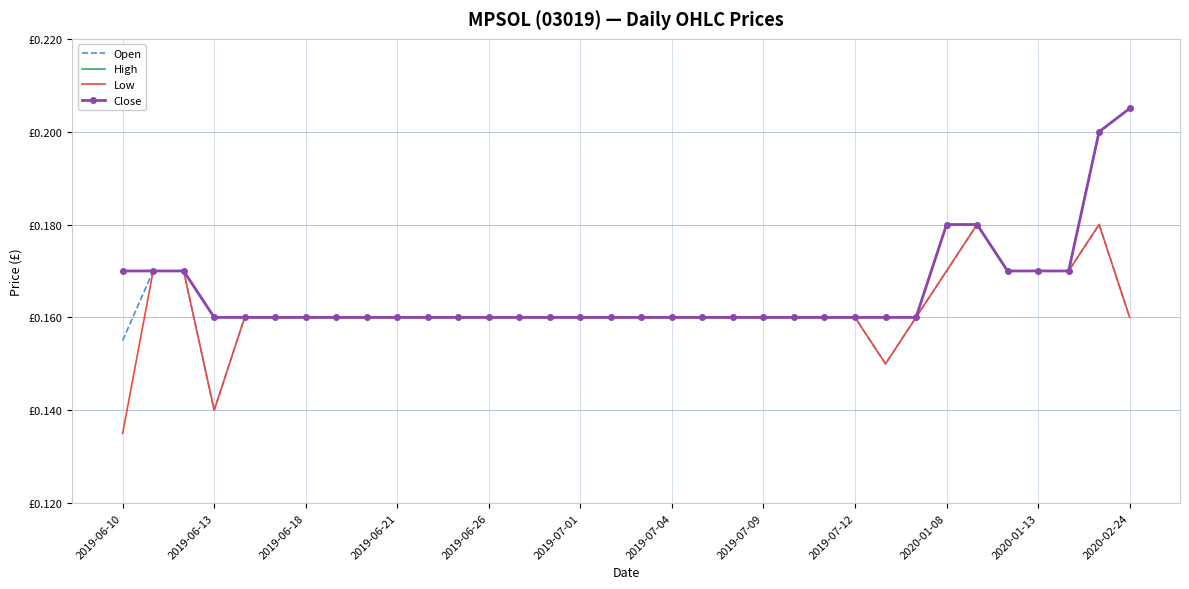

How many series are shown in this chart?

4